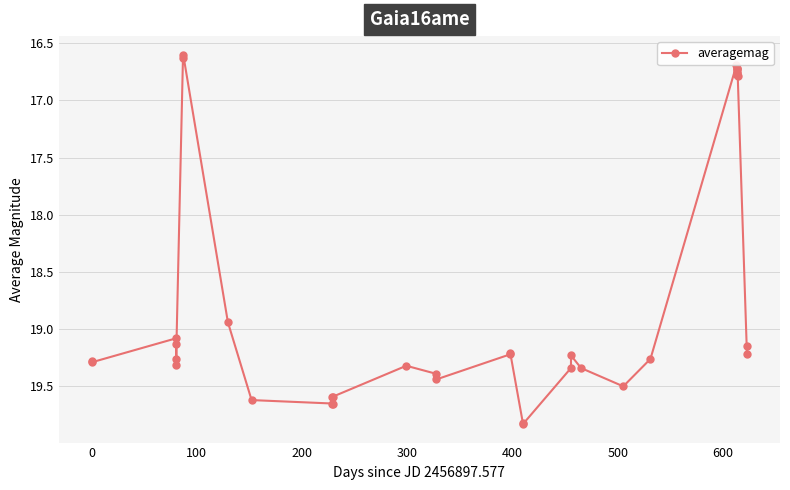

What is the difference between the second highest and minimum values?

3.2